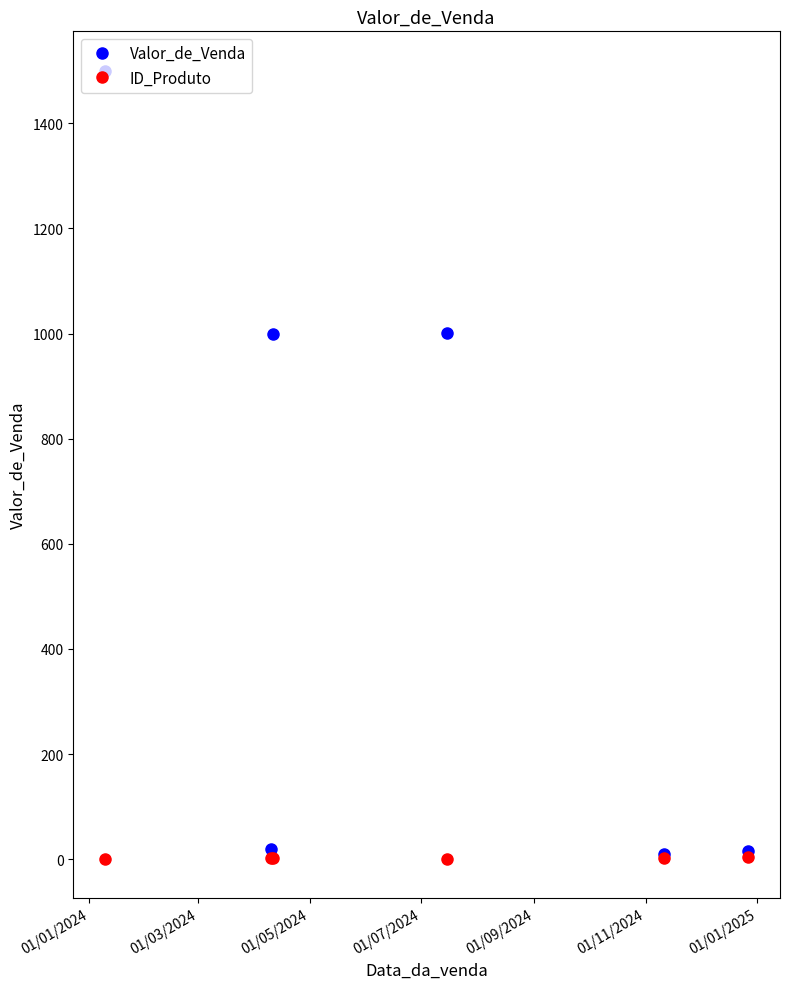

What is the greatest value displayed?

1500.0